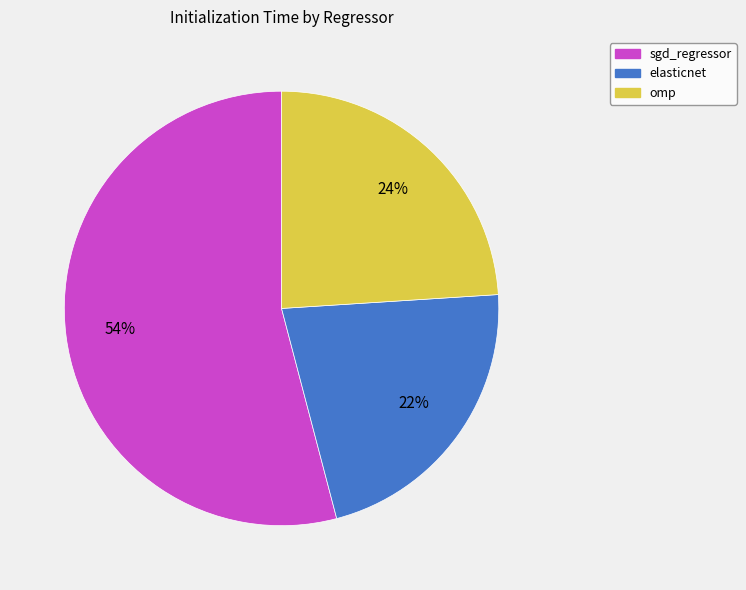

Is the sum of elasticnet and omp greater than half?

No